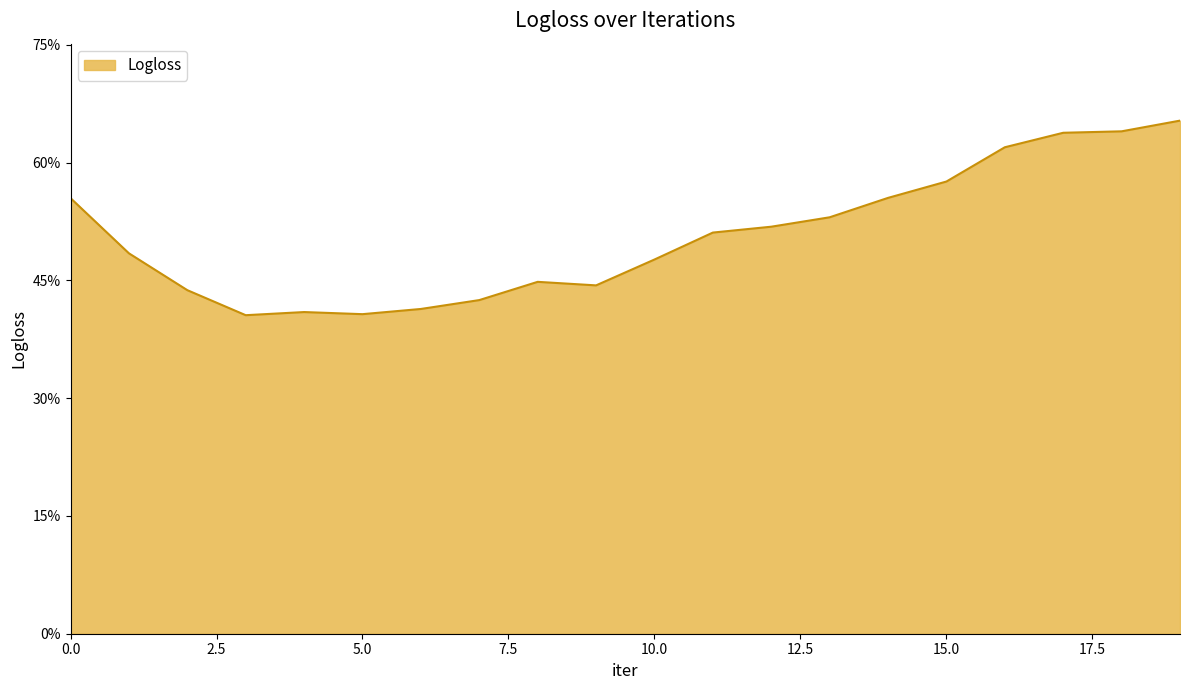

What is the value of the 7th point from the left?

0.4